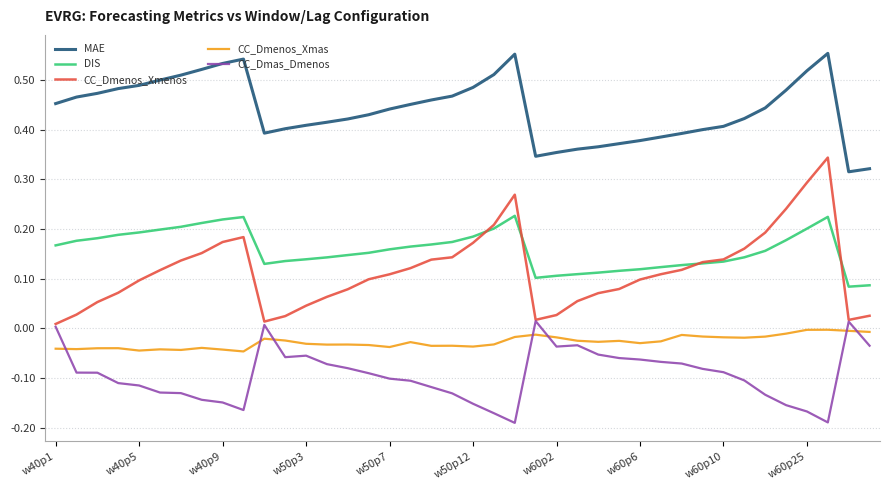

Which series has the largest total across all categories?

MAE